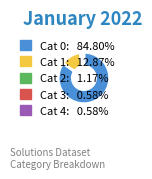

Is there any slice that represents more than half of the pie?

Yes